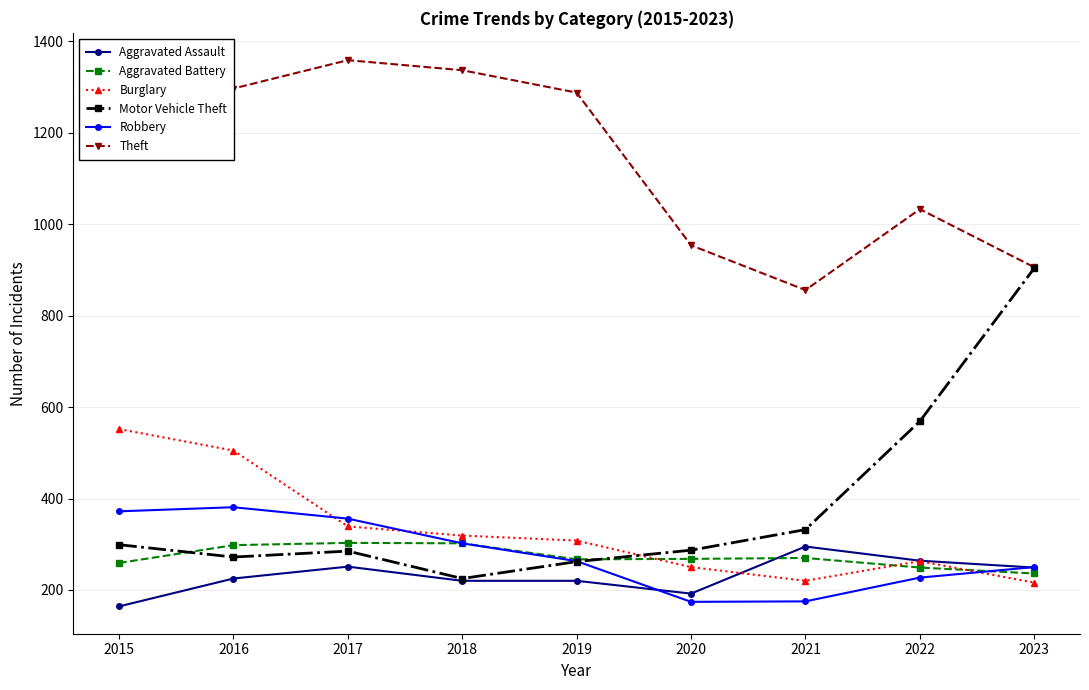

True or false: Robbery and Theft intersect in this chart.

False